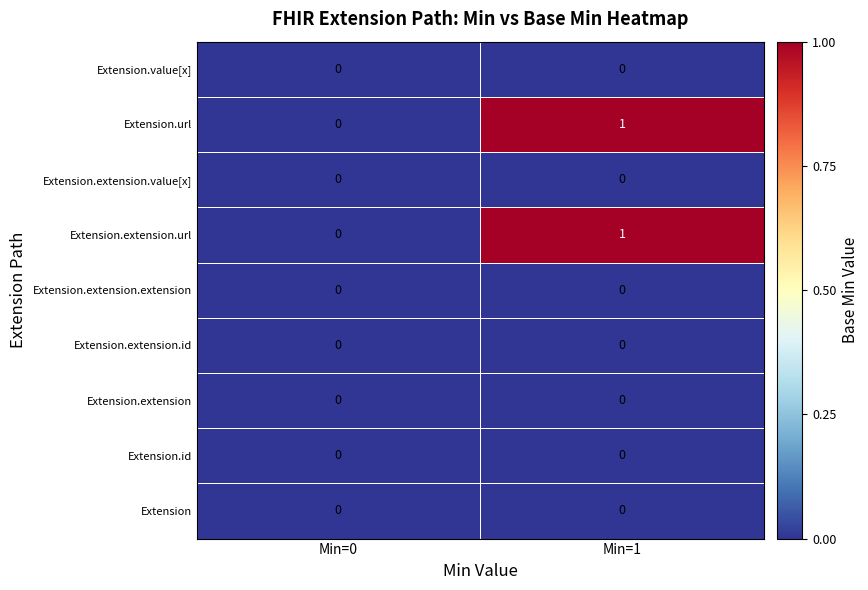

At which category is the sum across all series the highest?

Min=1